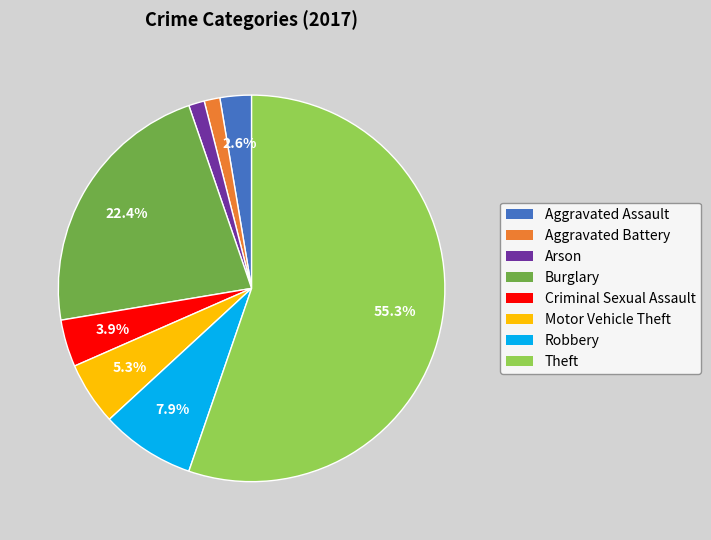

How many segments does this pie chart have?

8